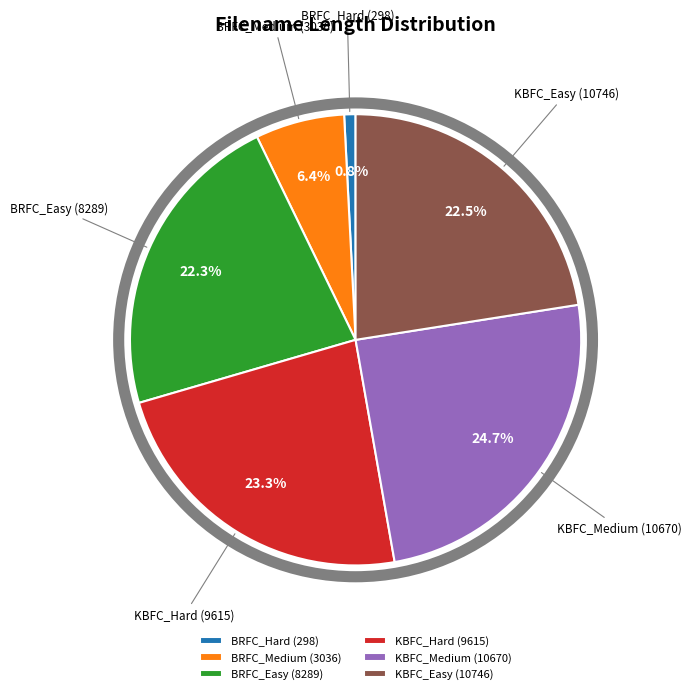

To the nearest percent, what is the difference between the largest and smallest slice percentages?

24%